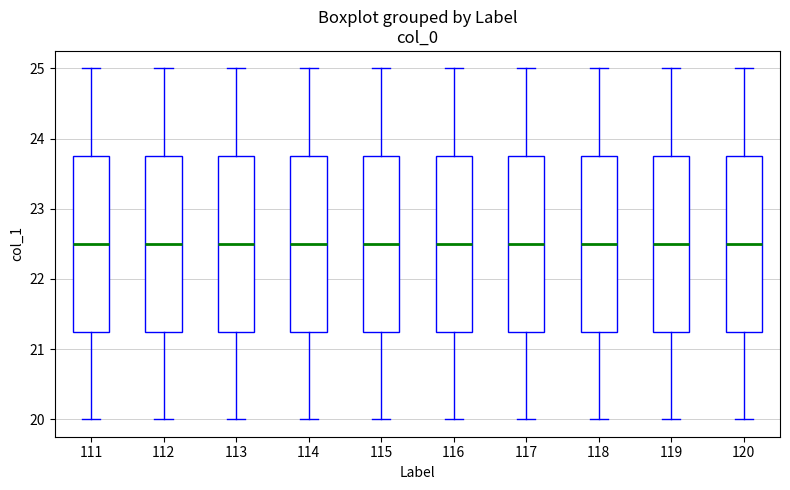

Where is the upper edge of the box at x = 114 on the y-axis? The values are not printed on the chart, so give them approximately, as read against the axis.

23.8